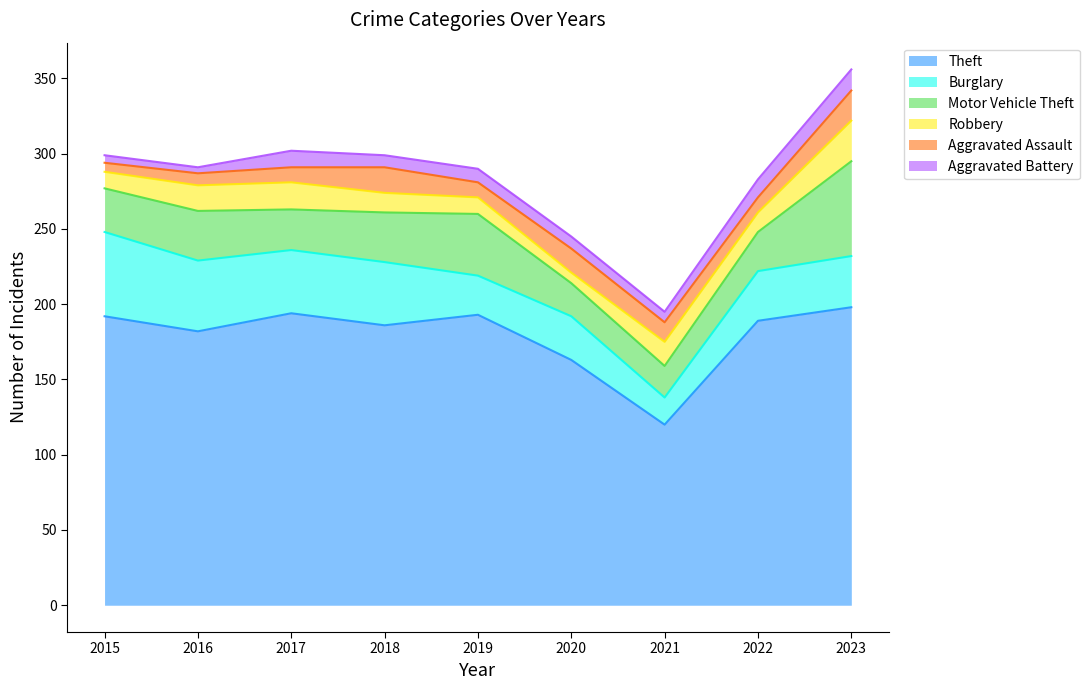

Which category has the lowest value across all series?

2016